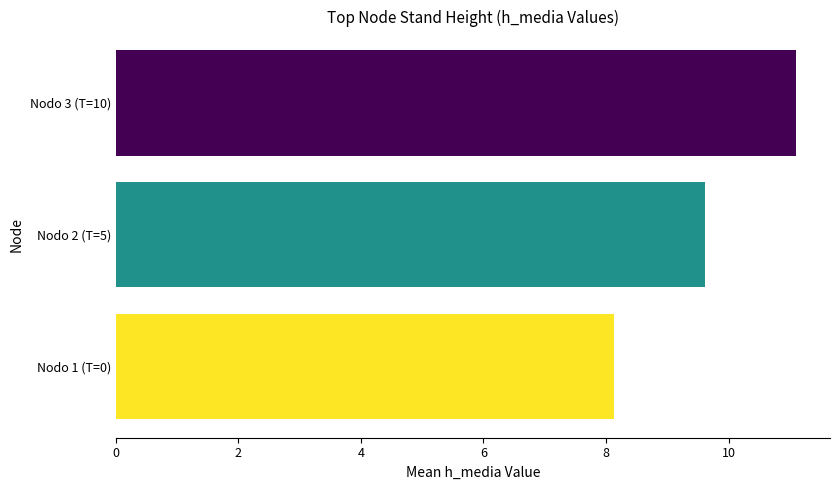

Rank the categories by value from highest to lowest.

Nodo 3 (T=10), Nodo 2 (T=5), Nodo 1 (T=0)